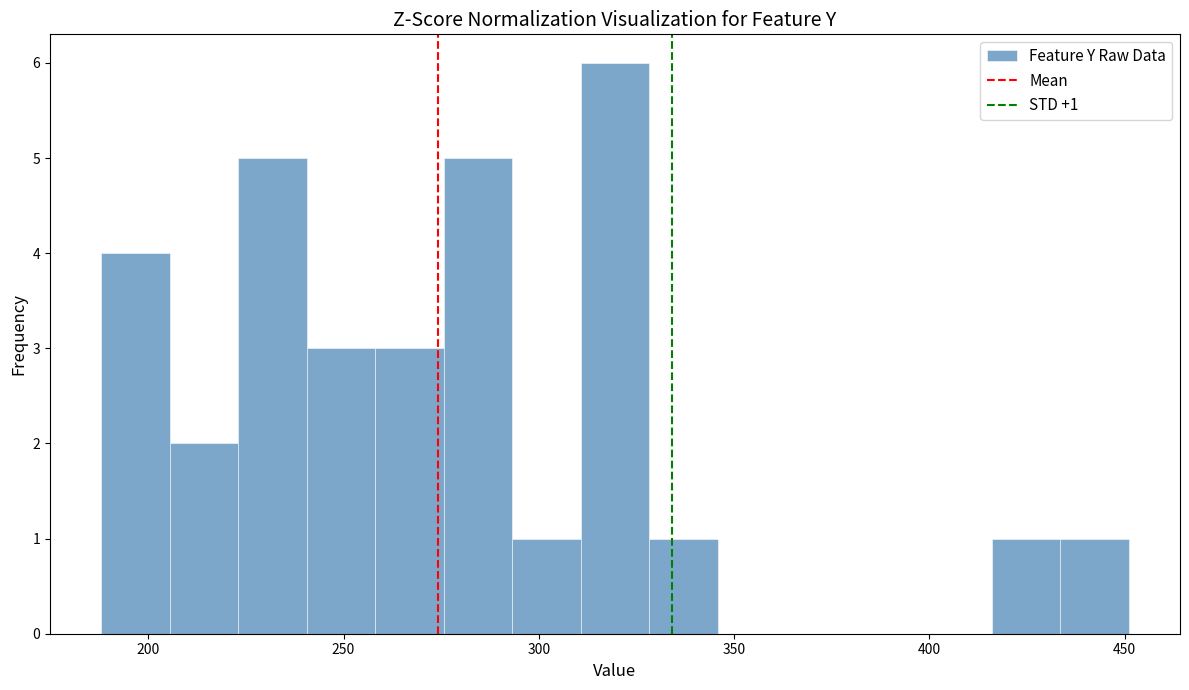

Around what value on the x-axis is the tallest bar? Give the approximate position of its centre, as read against the axis.

320